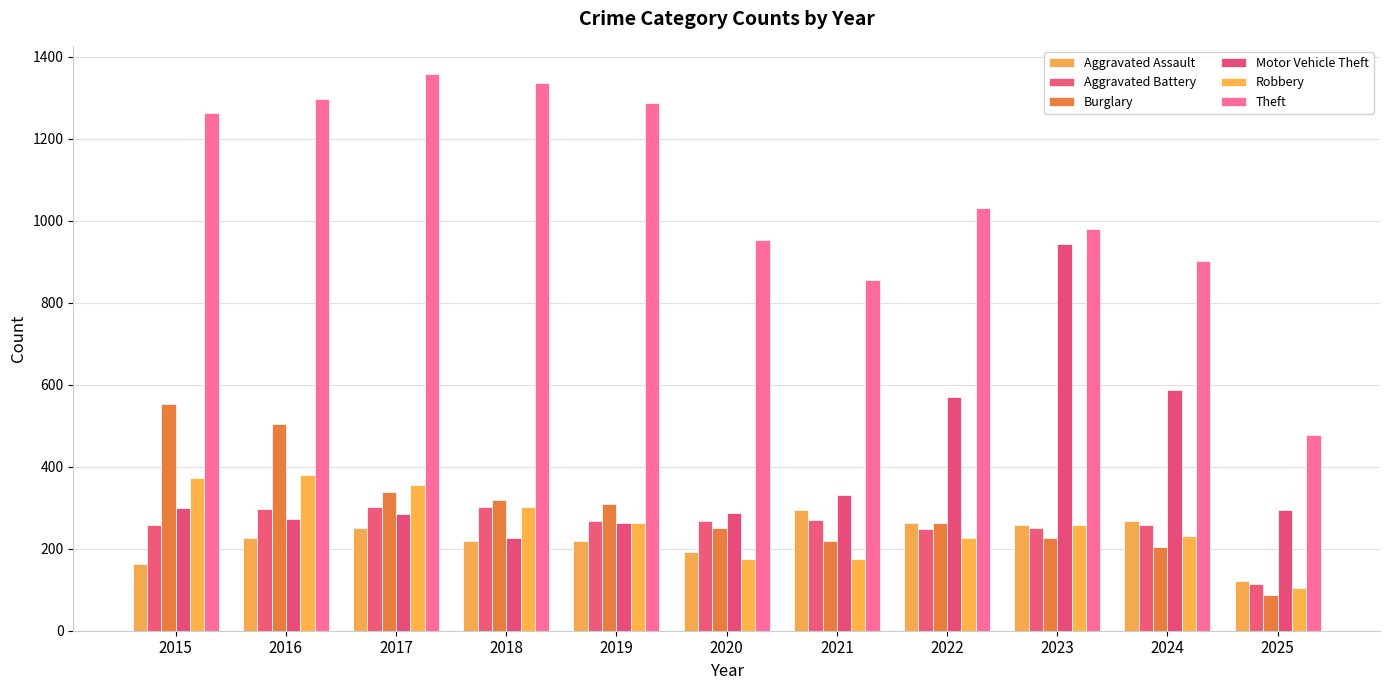

What is the sum of all Theft values?

11747